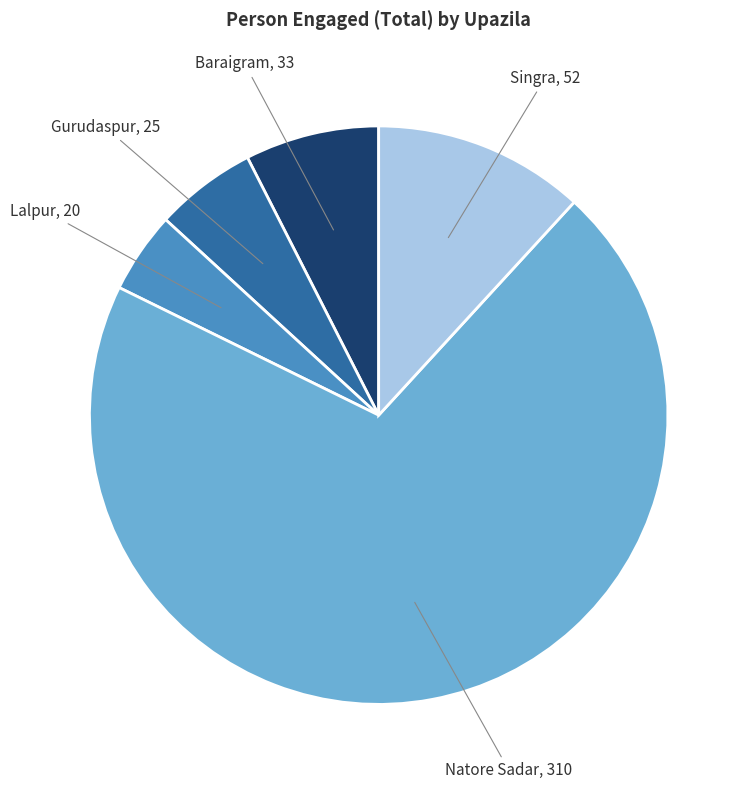

Is there any slice that represents more than half of the pie?

Yes